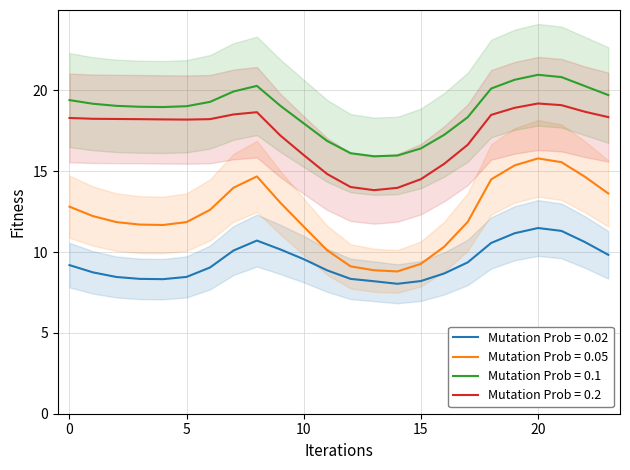

How many data points in col_5 are less than 18?

9